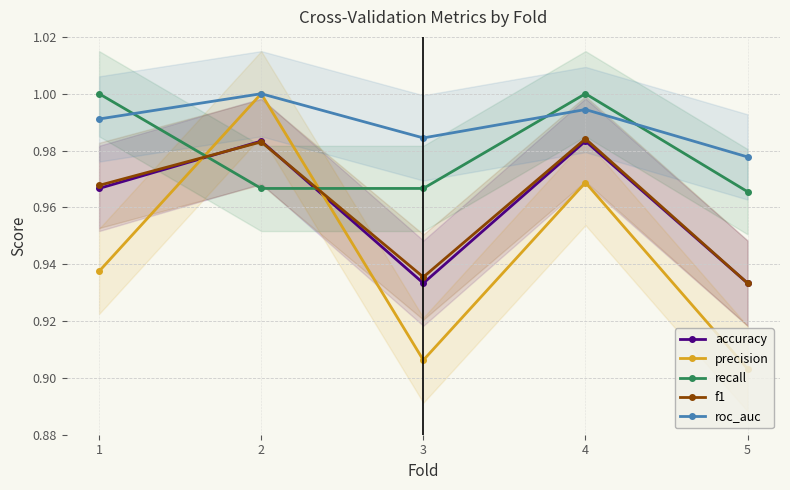

True or false: f1 and precision intersect in this chart.

True